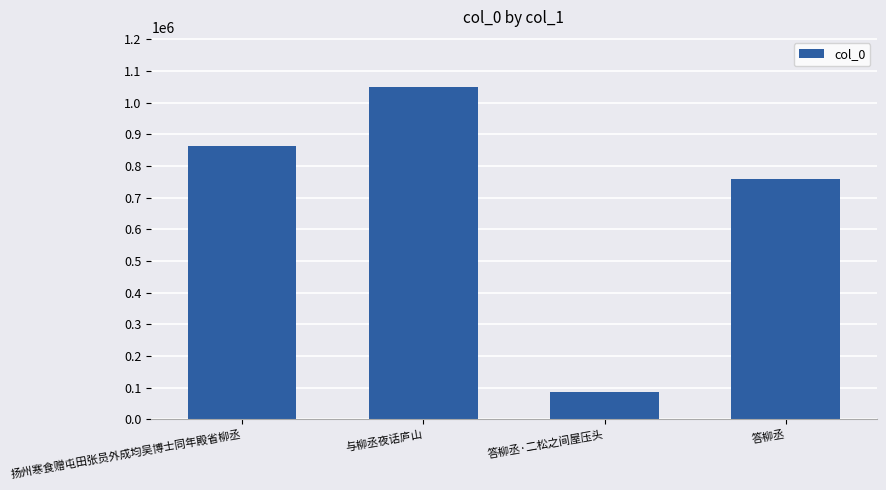

The value at 扬州寒食赠屯田张员外成均吴博士同年殿省柳丞 is 1412857. True or false?

False